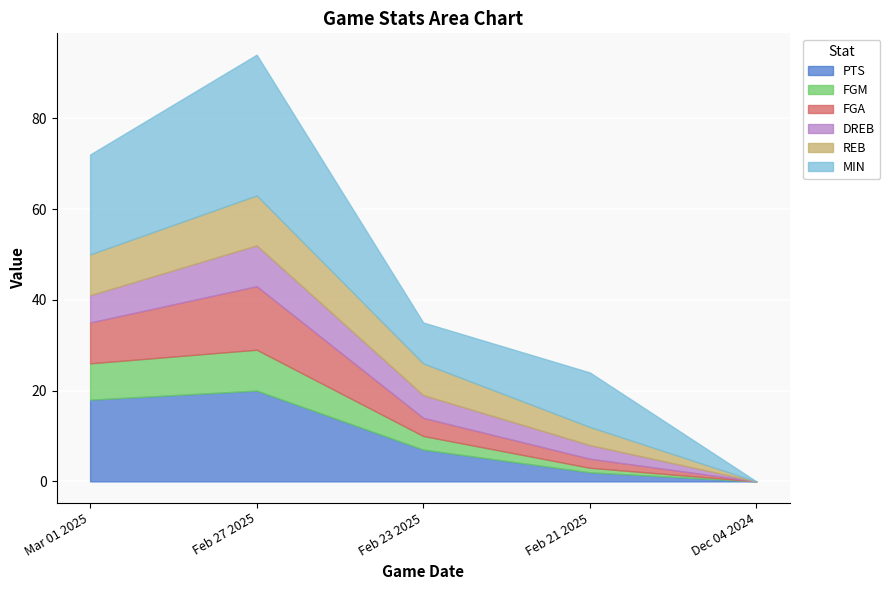

Which series changed the most between Mar 01 2025 and Feb 23 2025?

MIN